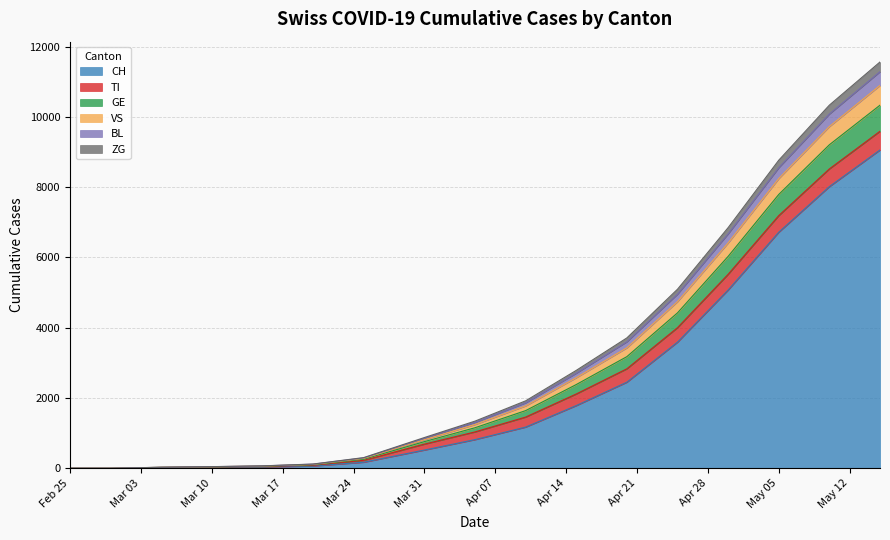

What is the maximum value for CH?

9058